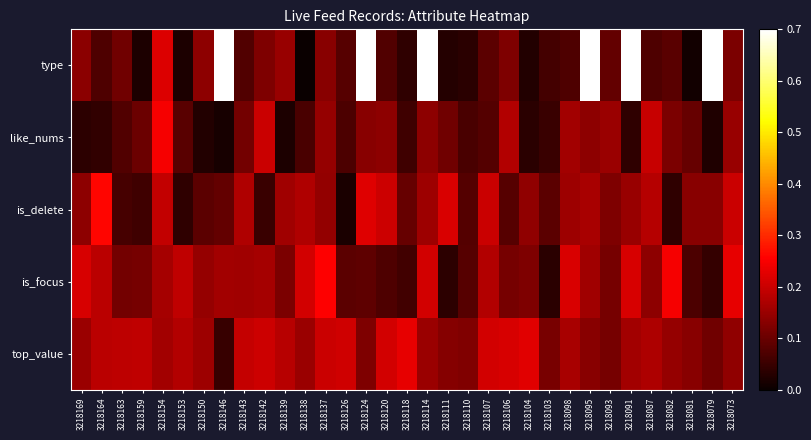

Reading left to right, what are all the values shown in this chart?

type: 3218169=0.1	3218164=0.1	3218163=0.1	3218159=0.0	3218154=0.2	3218153=0.0	3218150=0.1	3218146=0.9	3218143=0.1	3218142=0.1	3218139=0.1	3218138=0.0	3218137=0.1	3218126=0.1	3218124=0.9	3218120=0.1	3218118=0.0	3218114=1.0	3218111=0.0	3218110=0.0	3218107=0.1	3218106=0.1	3218104=0.0	3218103=0.1	3218098=0.1	3218095=1.0	3218093=0.1	3218091=0.9	3218087=0.1	3218082=0.1	3218081=0.0	3218079=0.9	3218073=0.1
like_nums: 3218169=0.0	3218164=0.0	3218163=0.1	3218159=0.1	3218154=0.2	3218153=0.1	3218150=0.0	3218146=0.0	3218143=0.1	3218142=0.2	3218139=0.0	3218138=0.1	3218137=0.1	3218126=0.1	3218124=0.1	3218120=0.1	3218118=0.1	3218114=0.1	3218111=0.1	3218110=0.1	3218107=0.1	3218106=0.2	3218104=0.0	3218103=0.1	3218098=0.2	3218095=0.1	3218093=0.2	3218091=0.0	3218087=0.2	3218082=0.1	3218081=0.1	3218079=0.0	3218073=0.1
is_delete: 3218169=0.1	3218164=0.3	3218163=0.1	3218159=0.1	3218154=0.2	3218153=0.0	3218150=0.1	3218146=0.1	3218143=0.2	3218142=0.1	3218139=0.2	3218138=0.2	3218137=0.1	3218126=0.0	3218124=0.2	3218120=0.2	3218118=0.1	3218114=0.2	3218111=0.2	3218110=0.1	3218107=0.2	3218106=0.1	3218104=0.1	3218103=0.1	3218098=0.2	3218095=0.2	3218093=0.1	3218091=0.1	3218087=0.2	3218082=0.0	3218081=0.1	3218079=0.1	3218073=0.2
is_focus: 3218169=0.2	3218164=0.2	3218163=0.1	3218159=0.1	3218154=0.2	3218153=0.2	3218150=0.1	3218146=0.2	3218143=0.2	3218142=0.2	3218139=0.1	3218138=0.2	3218137=0.3	3218126=0.1	3218124=0.1	3218120=0.1	3218118=0.1	3218114=0.2	3218111=0.0	3218110=0.1	3218107=0.2	3218106=0.1	3218104=0.1	3218103=0.0	3218098=0.2	3218095=0.2	3218093=0.1	3218091=0.2	3218087=0.1	3218082=0.2	3218081=0.1	3218079=0.0	3218073=0.2
top_value: 3218169=0.2	3218164=0.2	3218163=0.2	3218159=0.2	3218154=0.2	3218153=0.2	3218150=0.2	3218146=0.0	3218143=0.2	3218142=0.2	3218139=0.2	3218138=0.2	3218137=0.2	3218126=0.2	3218124=0.1	3218120=0.2	3218118=0.2	3218114=0.2	3218111=0.1	3218110=0.1	3218107=0.2	3218106=0.2	3218104=0.2	3218103=0.1	3218098=0.2	3218095=0.1	3218093=0.1	3218091=0.2	3218087=0.2	3218082=0.1	3218081=0.1	3218079=0.1	3218073=0.1